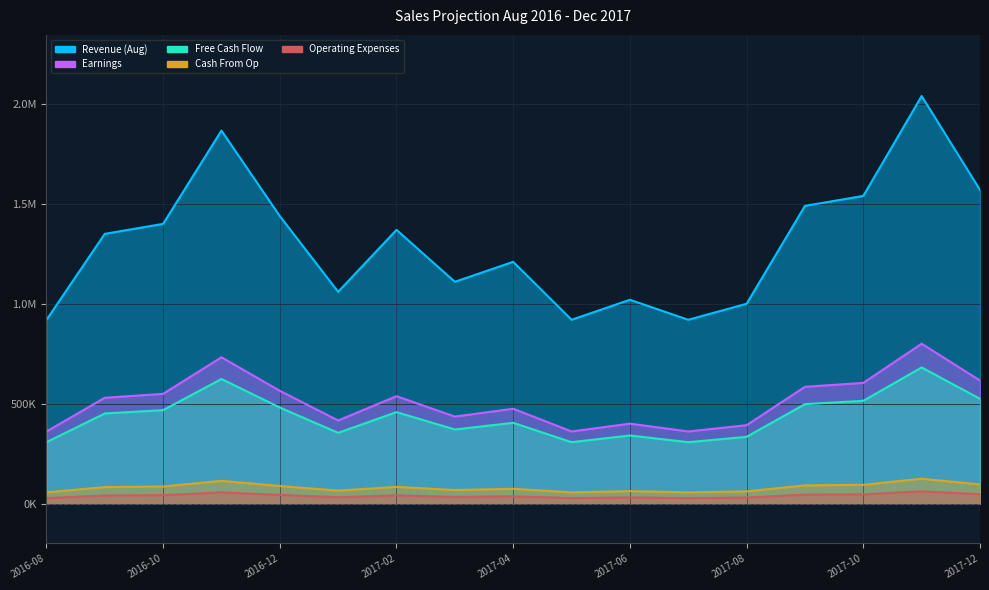

How many values in the Cash From Op series are below 82205?

8